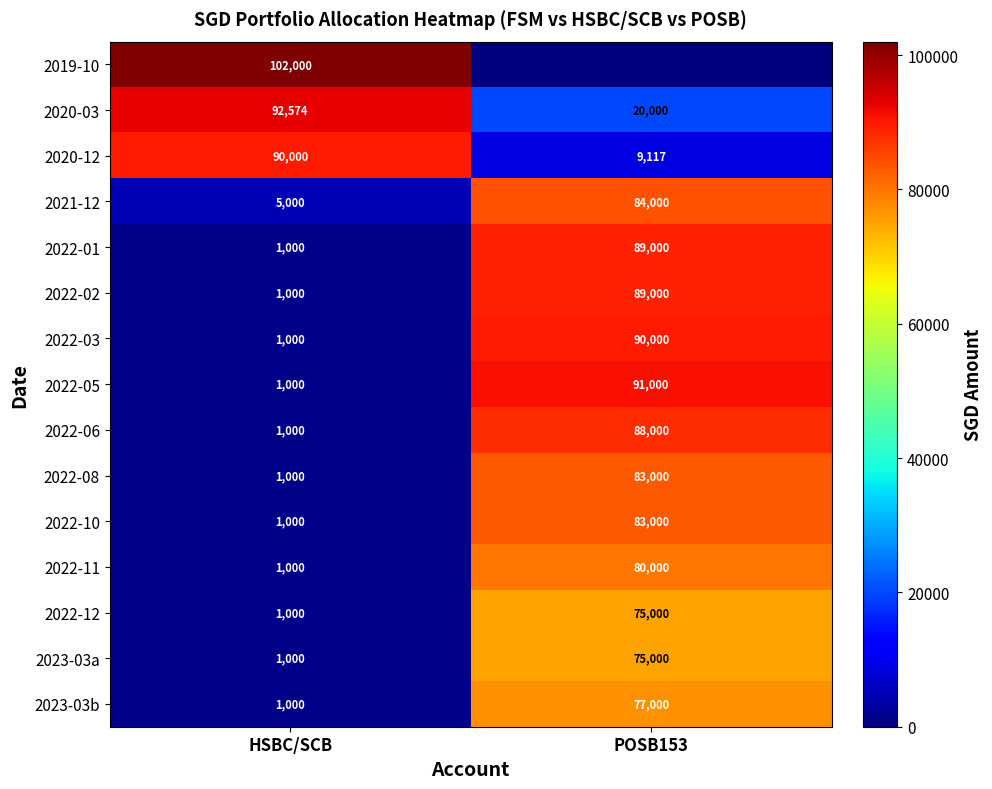

Is the value of 2020-03 at HSBC/SCB greater than the value of 2023-03a at POSB153?

Yes